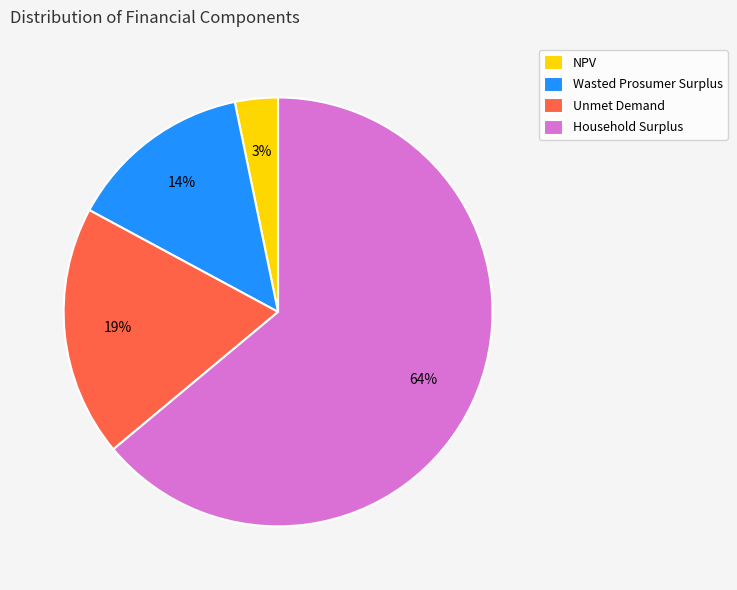

Which category has the smallest portion of the pie?

NPV